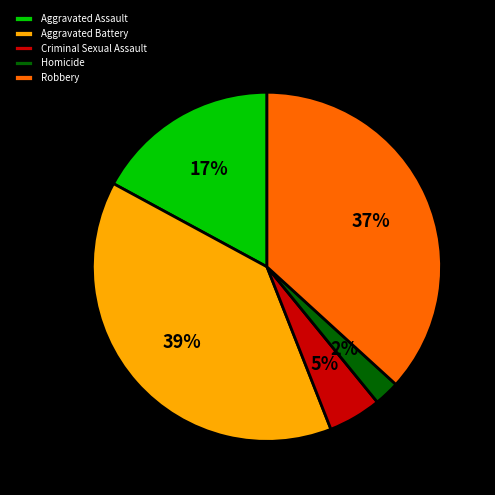

To the nearest percent, what portion does Homicide represent?

2%